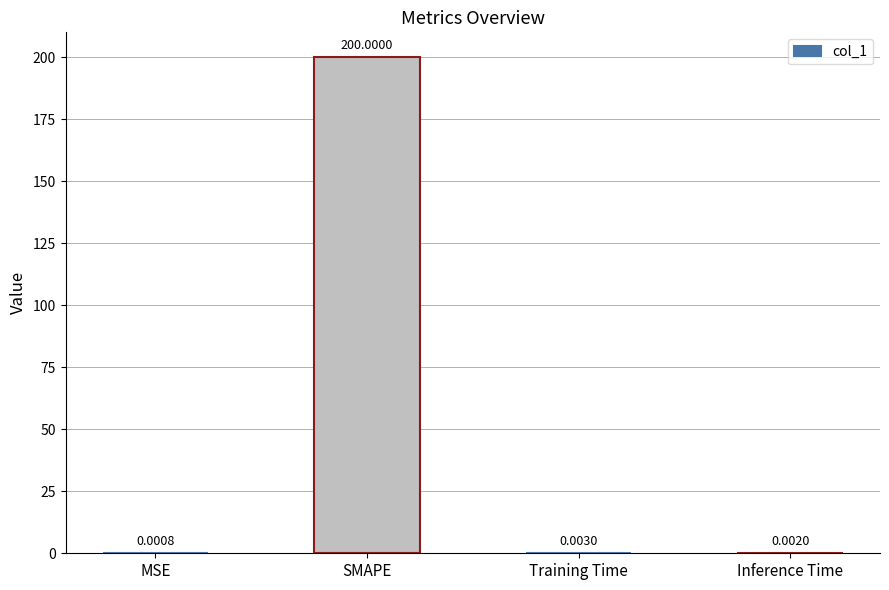

At which label is the value closest to 100?

Training Time